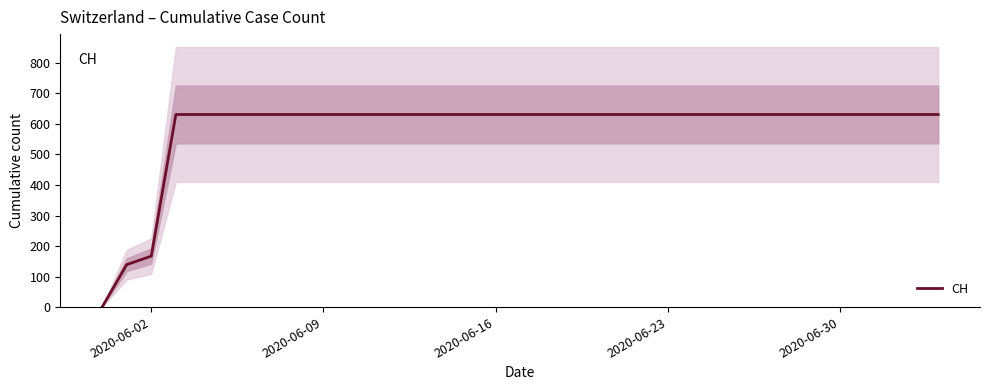

Reading right to left, extract all data points from this chart.

631	631	631	631	631	631	631	631	631	631	631	631	631	631	631	631	631	631	631	631	631	631	631	631	631	631	631	631	631	631	631	631	167	139	0